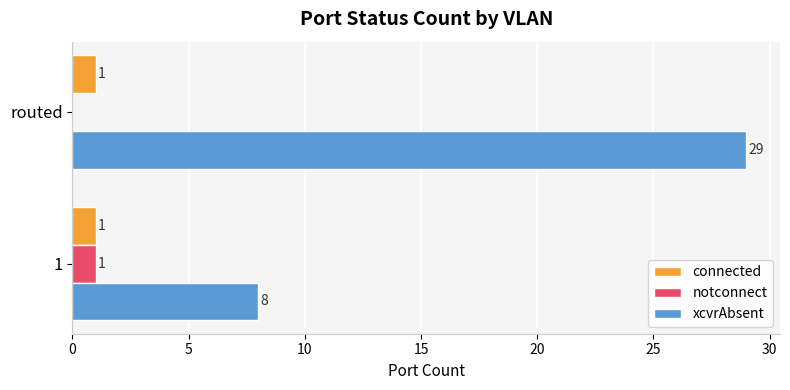

What value does the xcvrAbsent series have at 1, to the nearest 10?

10